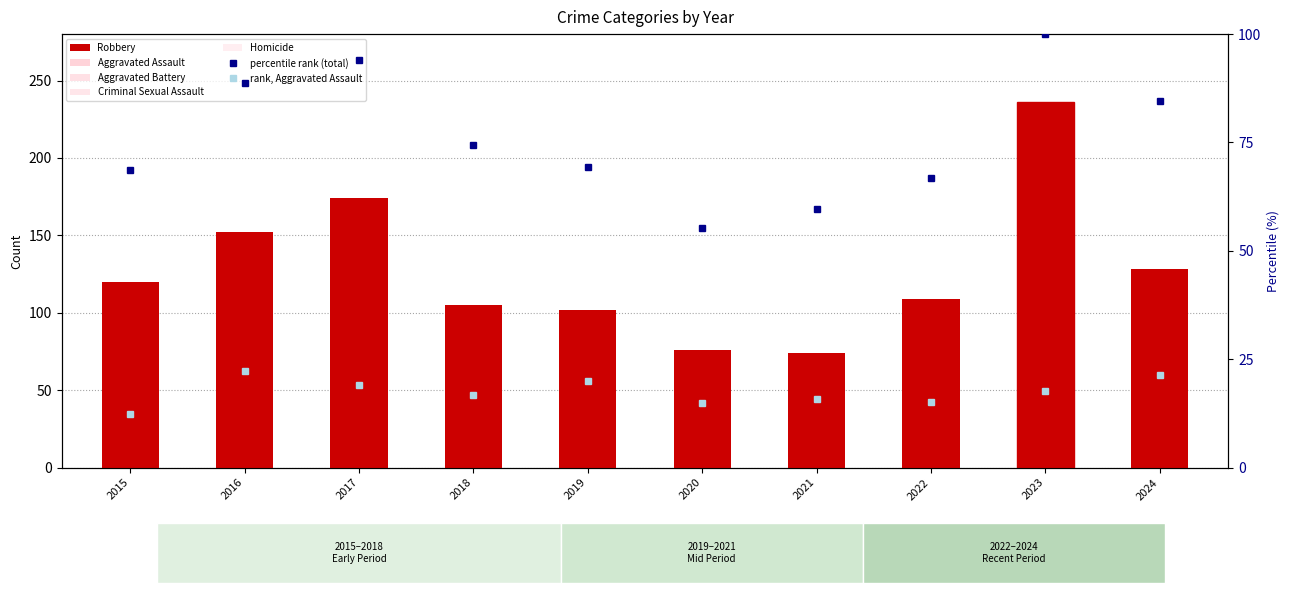

What is the difference between the maximum and minimum values in the Criminal Sexual Assault series?

14